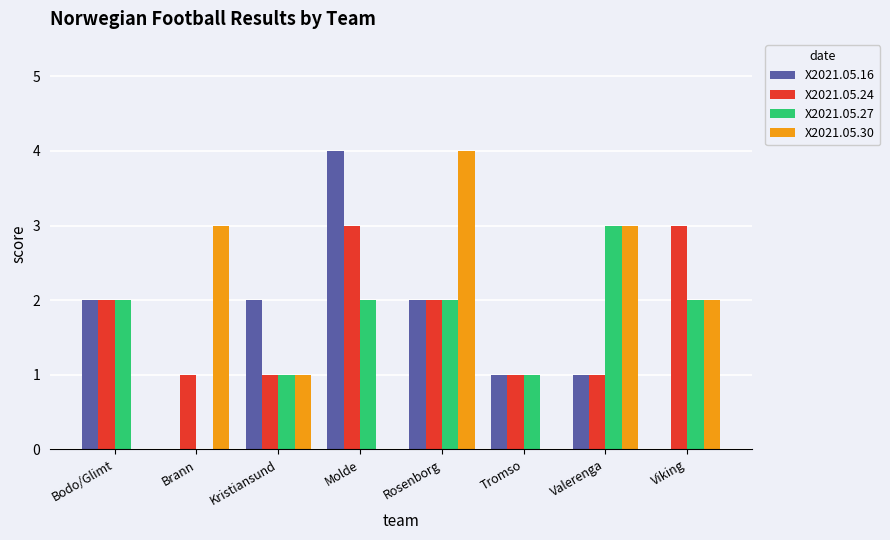

Reading left to right, extract all data points from this chart.

X2021.05.16: Bodo/Glimt=2	Brann=0	Kristiansund=2	Molde=4	Rosenborg=2	Tromso=1	Valerenga=1	Viking=0
X2021.05.24: Bodo/Glimt=2	Brann=1	Kristiansund=1	Molde=3	Rosenborg=2	Tromso=1	Valerenga=1	Viking=3
X2021.05.27: Bodo/Glimt=2	Brann=0	Kristiansund=1	Molde=2	Rosenborg=2	Tromso=1	Valerenga=3	Viking=2
X2021.05.30: Bodo/Glimt=0	Brann=3	Kristiansund=1	Molde=0	Rosenborg=4	Tromso=0	Valerenga=3	Viking=2